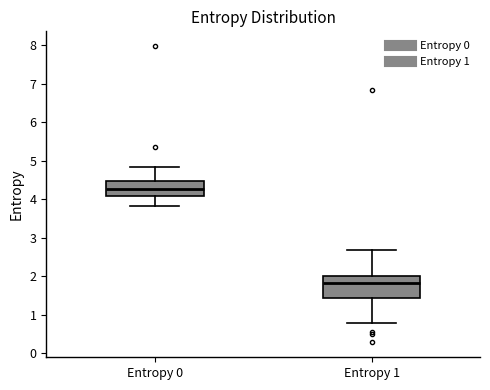

Comparing the boxes themselves (not the whiskers), which one is the tallest?

Entropy 1